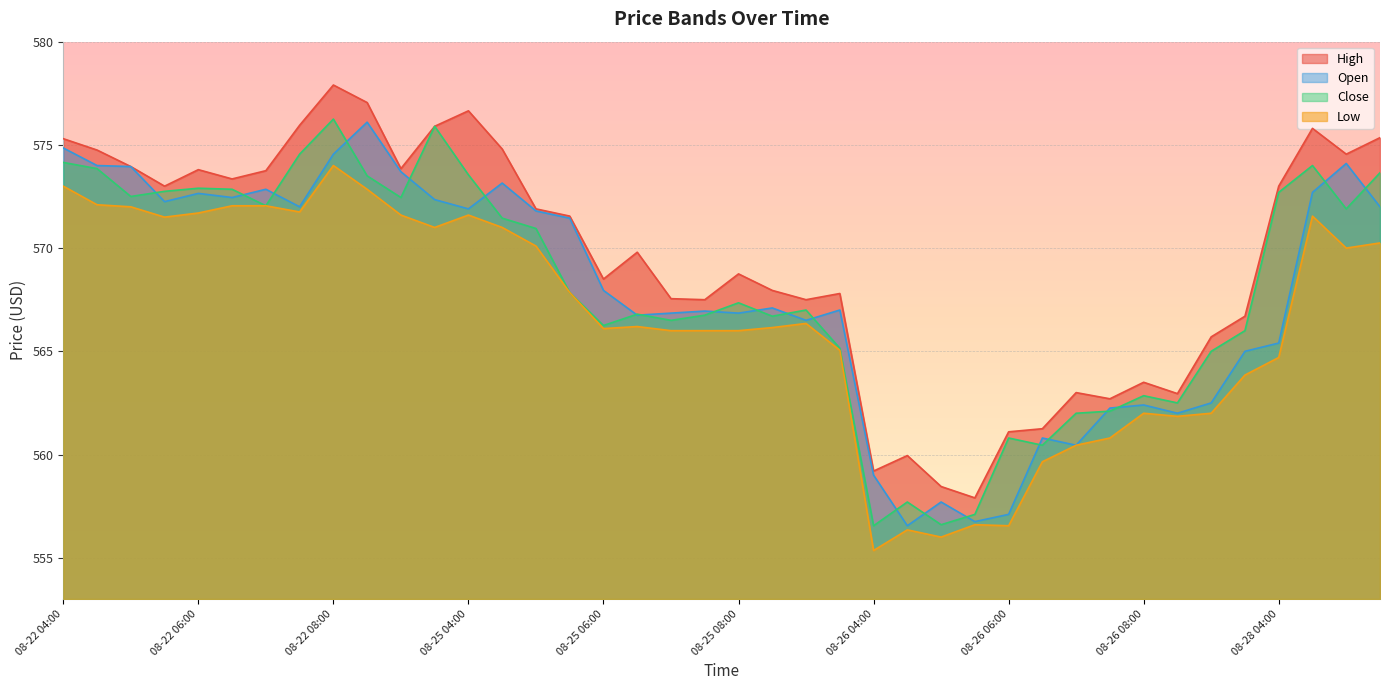

What are all the series names shown in the legend?

Open, Close, High, Low